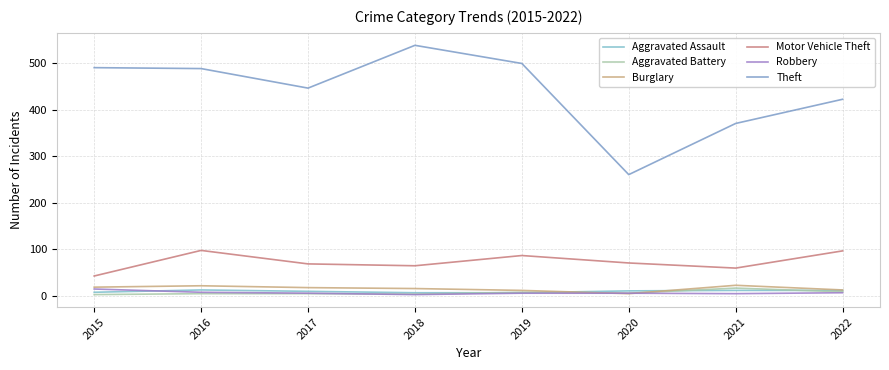

What is the approximate value of Robbery at 2019?

6